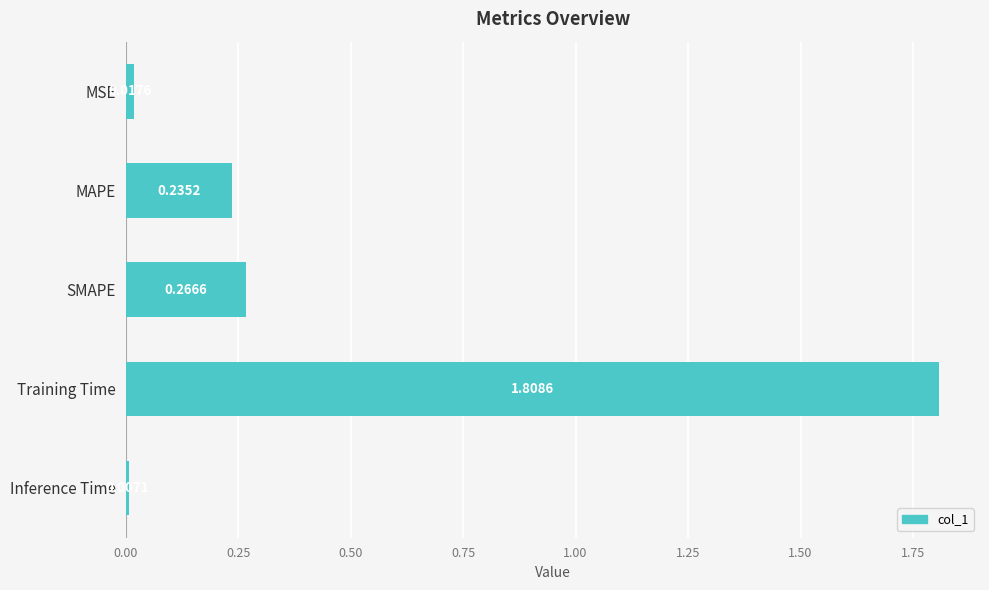

What is the label of the 3rd bar from the top?

SMAPE